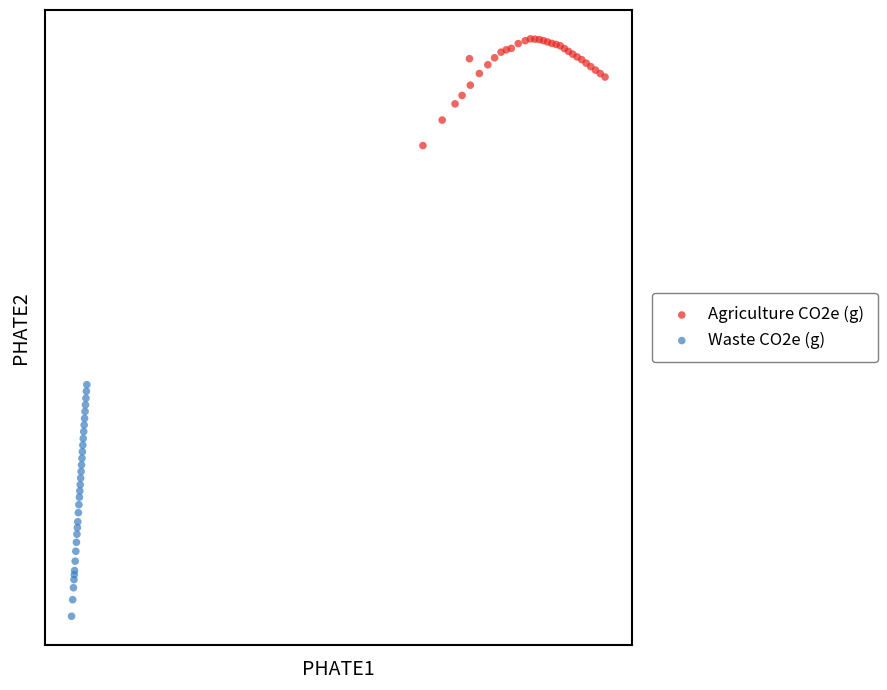

Which series has the widest spread of Y values?

Waste CO2e (g)